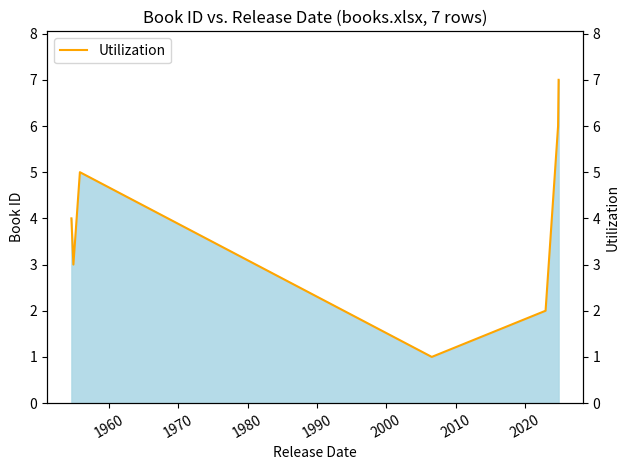

Reading left to right, what are all the values shown in this chart?

4	3	5	1	2	6	7